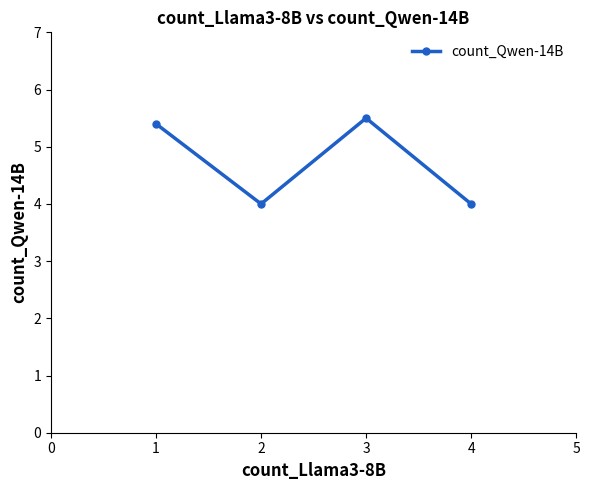

The value at 2 is 5.6. True or false?

False